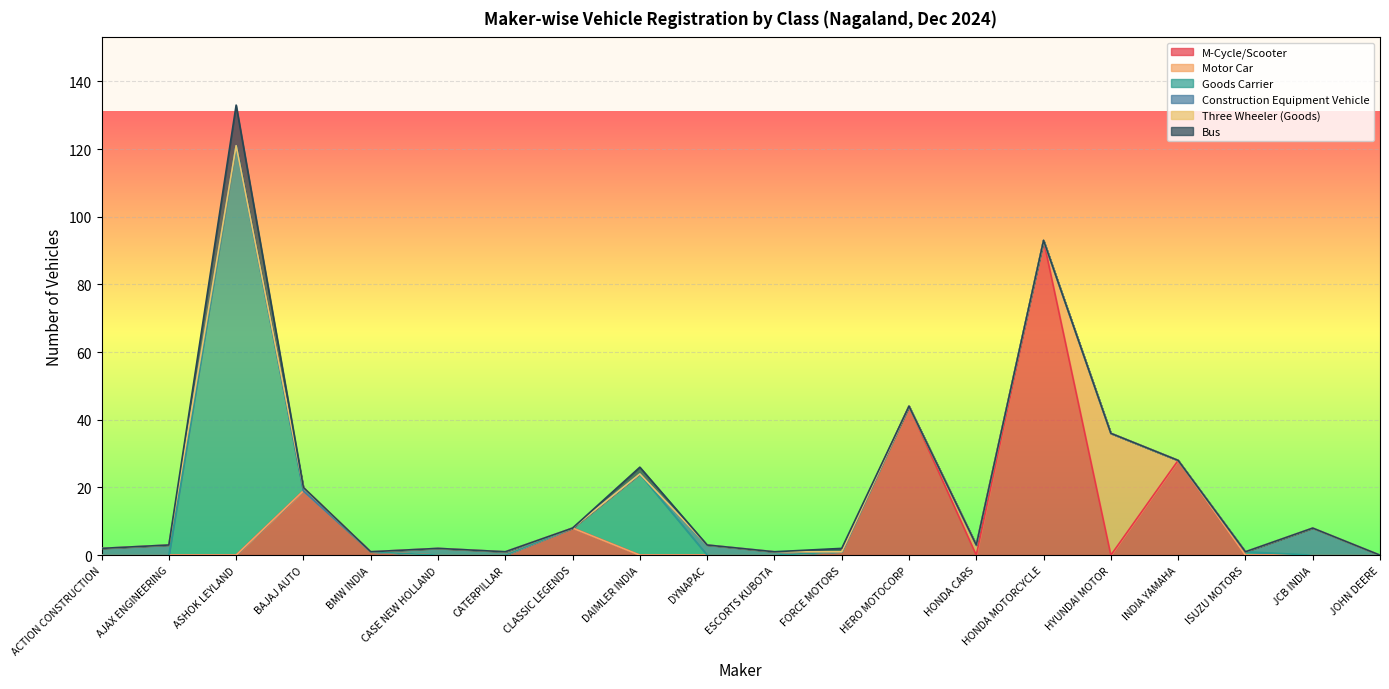

List the series in order of their peak value, lowest first.

Three Wheeler (Goods), Construction Equipment Vehicle, Bus, Motor Car, M-Cycle/Scooter, Goods Carrier